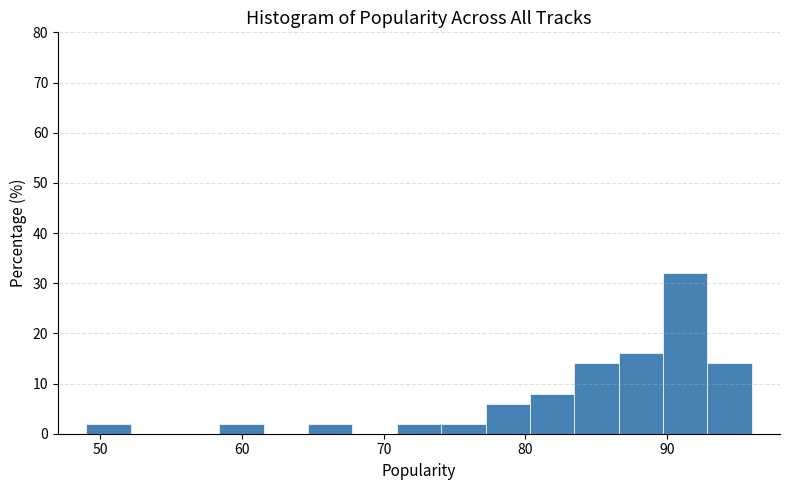

Read against the x-axis, roughly where is the centre of the tallest bar?

91